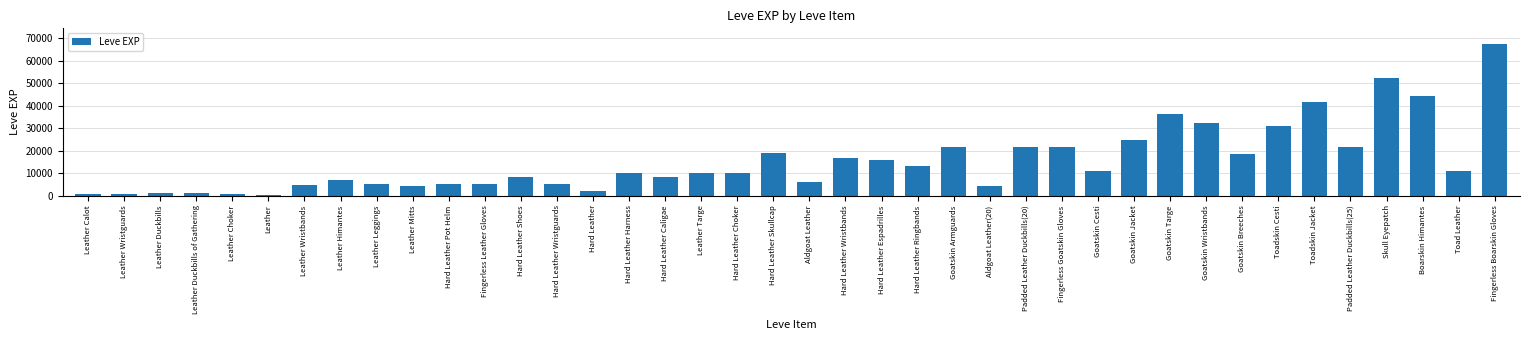

Does the chart contain any negative values?

No